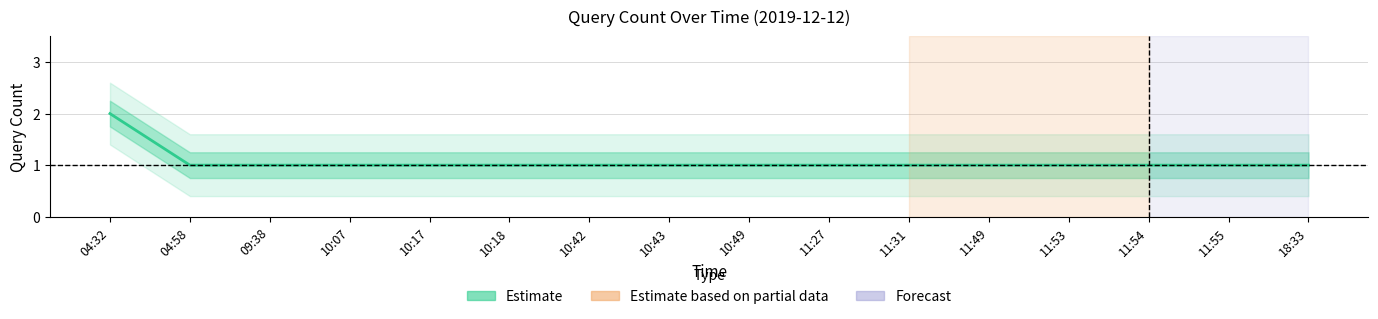

How many data points are above 1?

1